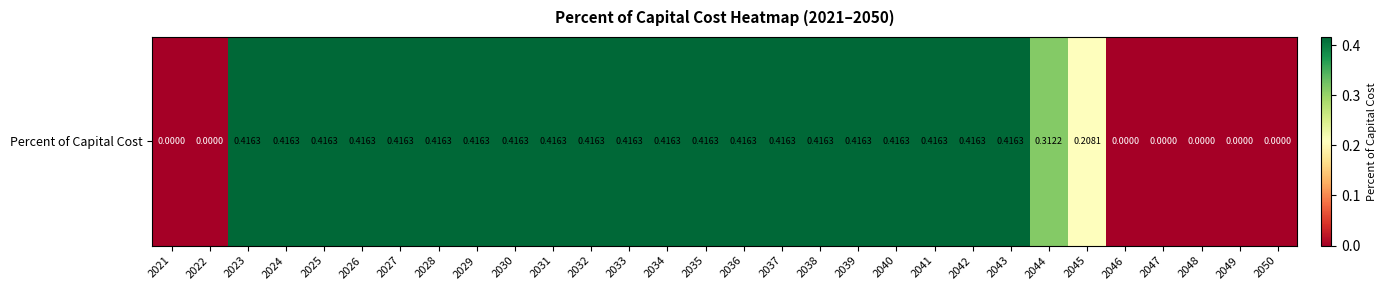

Reading left to right, what are all the values shown in this chart?

2021=0.0	2022=0.0	2023=0.4	2024=0.4	2025=0.4	2026=0.4	2027=0.4	2028=0.4	2029=0.4	2030=0.4	2031=0.4	2032=0.4	2033=0.4	2034=0.4	2035=0.4	2036=0.4	2037=0.4	2038=0.4	2039=0.4	2040=0.4	2041=0.4	2042=0.4	2043=0.4	2044=0.3	2045=0.2	2046=0.0	2047=0.0	2048=0.0	2049=0.0	2050=0.0